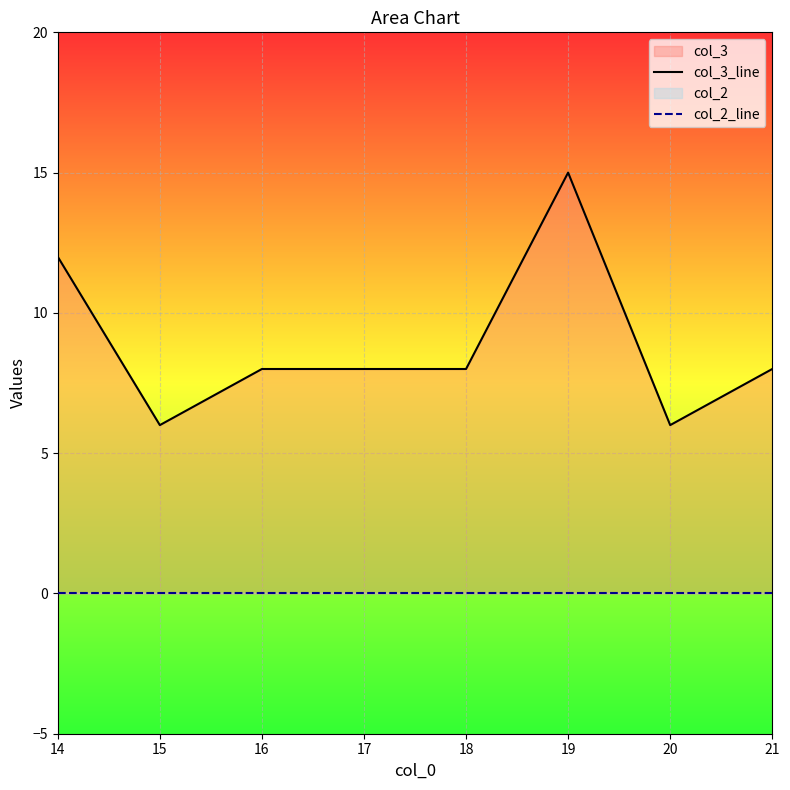

True or false: col_3_line and col_2_line intersect in this chart.

False